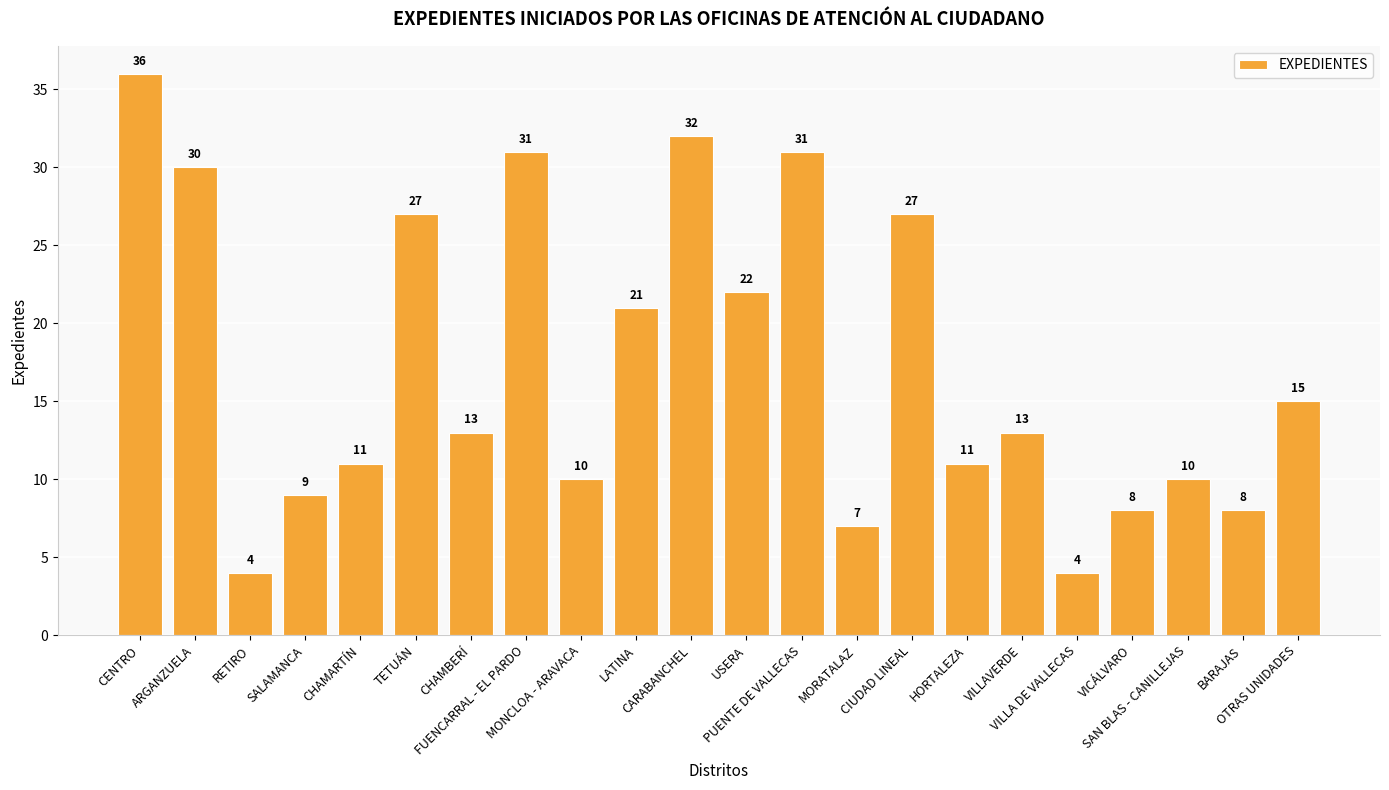

At which label is the value closest to 20?

LATINA